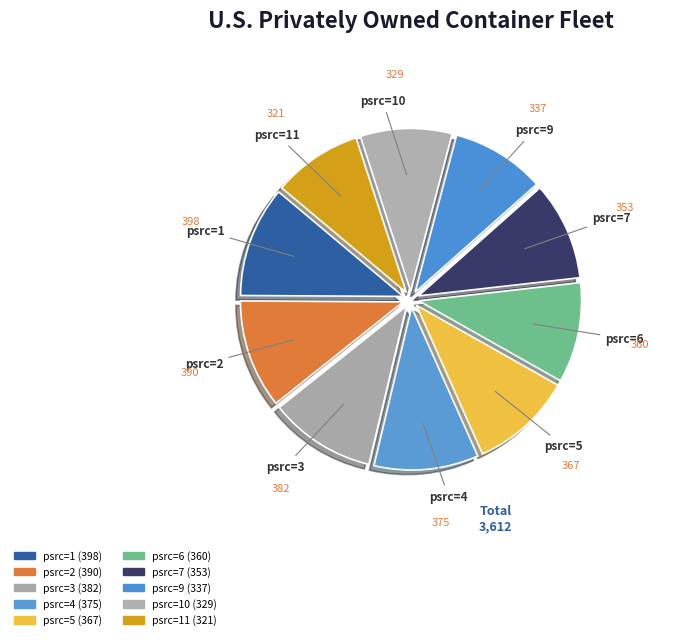

Does any single category account for the majority?

No